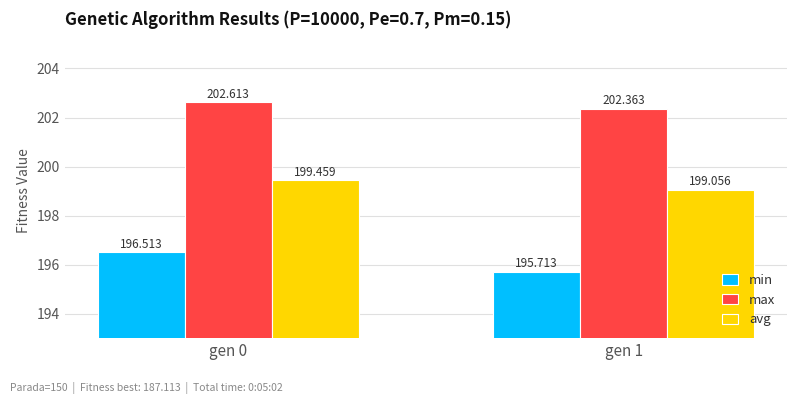

What is the maximum value for max?

202.6